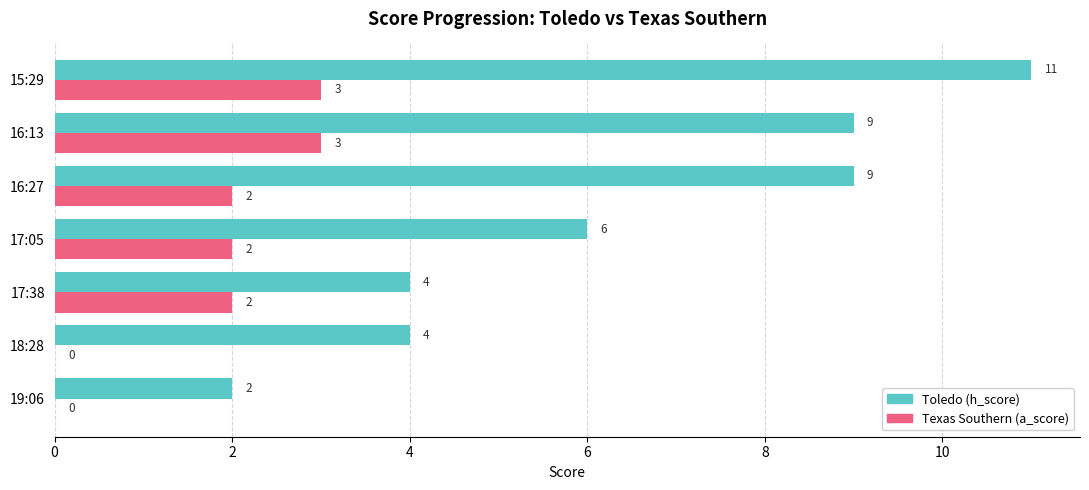

Read the Texas Southern (a_score) value at 15:29.

3